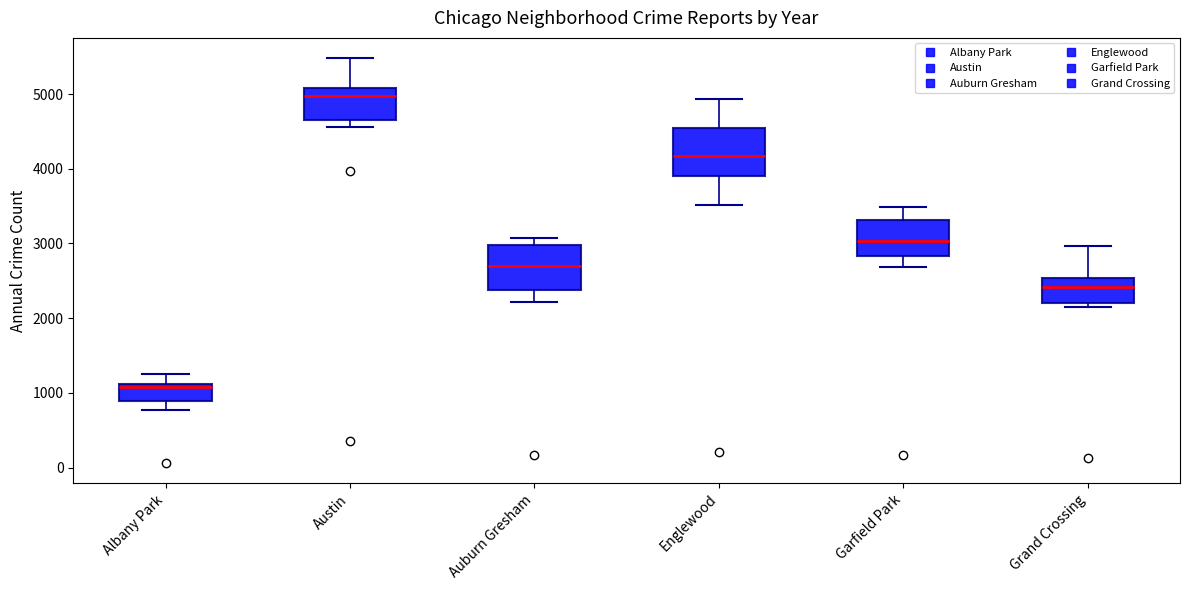

Where is the lower edge of the box for Austin on the y-axis? The values are not printed on the chart, so give them approximately, as read against the axis.

4700